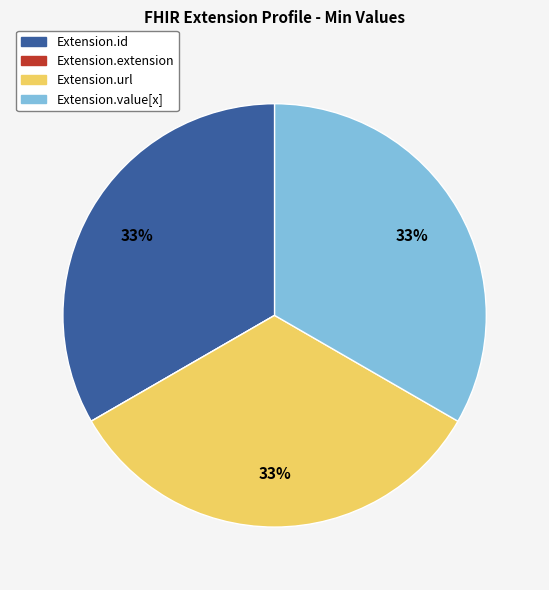

To the nearest percent, what is the difference between the largest and smallest slice percentages?

33%